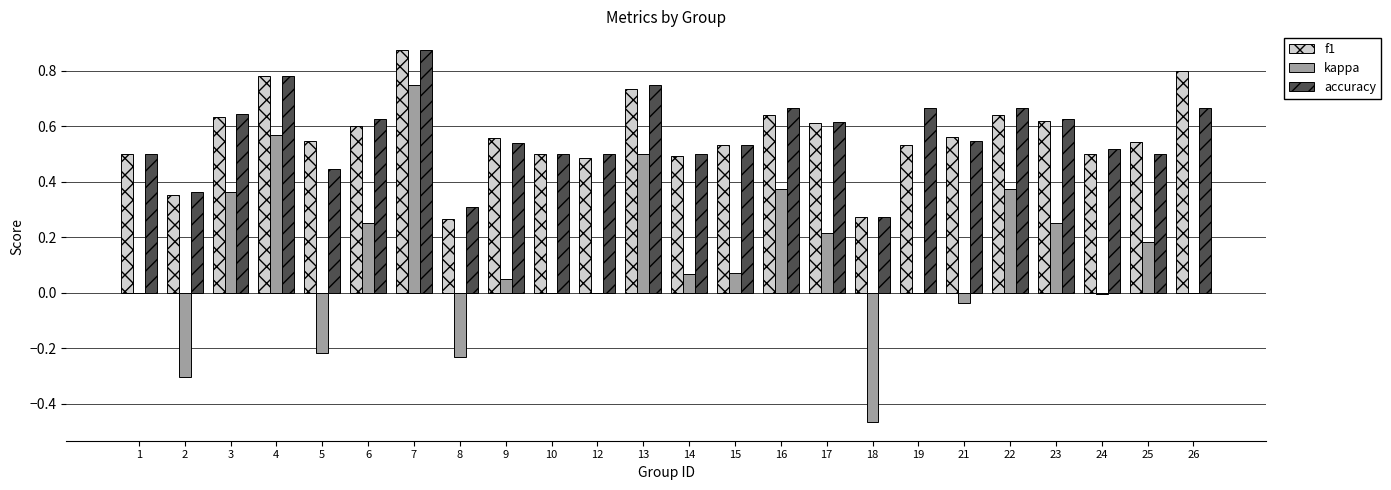

Is it true that f1 equals 0.1 at 2?

False